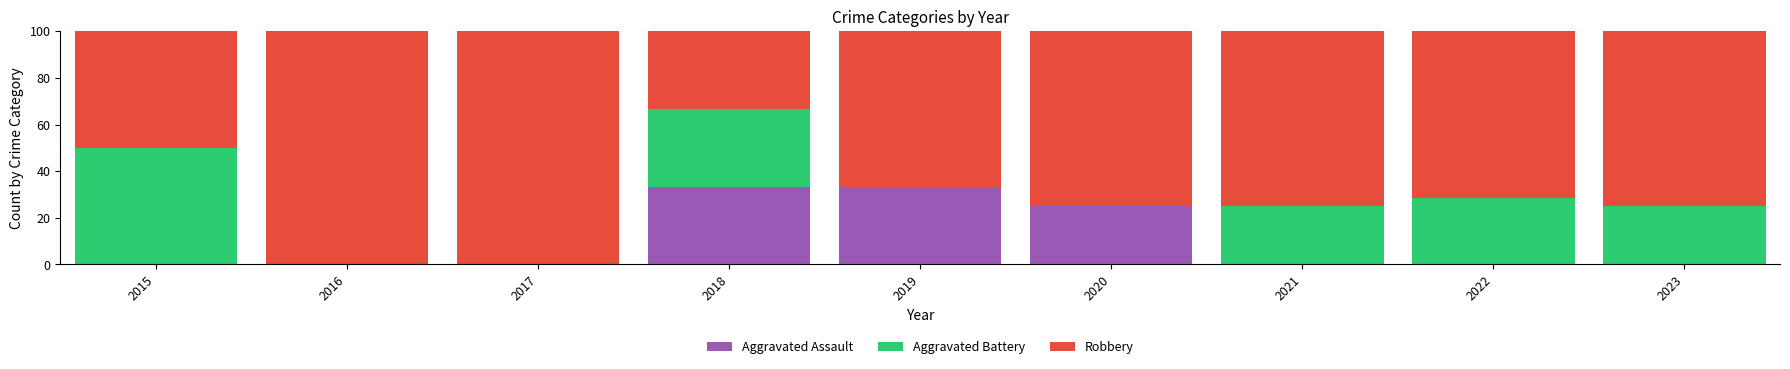

Reading right to left, list the values for the Aggravated Assault series.

2023=0.0	2022=0.0	2021=0.0	2020=25.0	2019=33.3	2018=33.3	2017=0.0	2016=0.0	2015=0.0